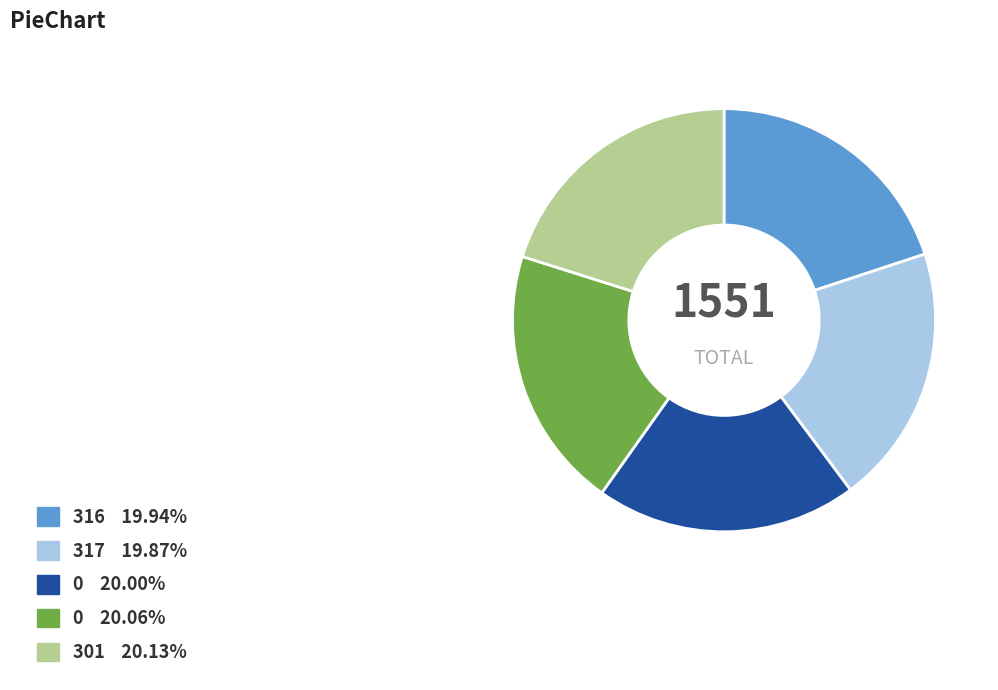

Is there a majority slice in this chart?

No